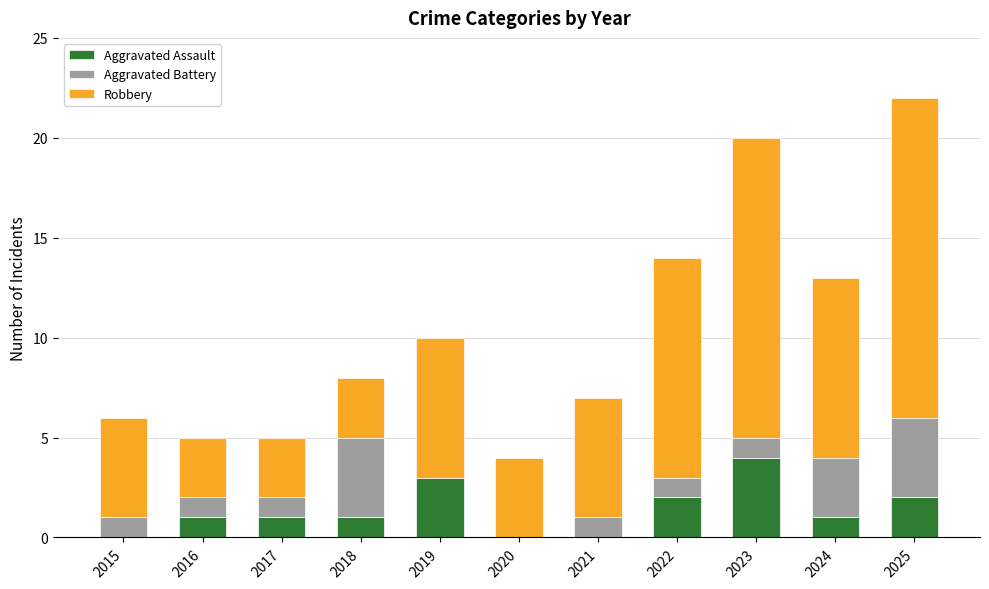

How many categories are shown in the chart?

11